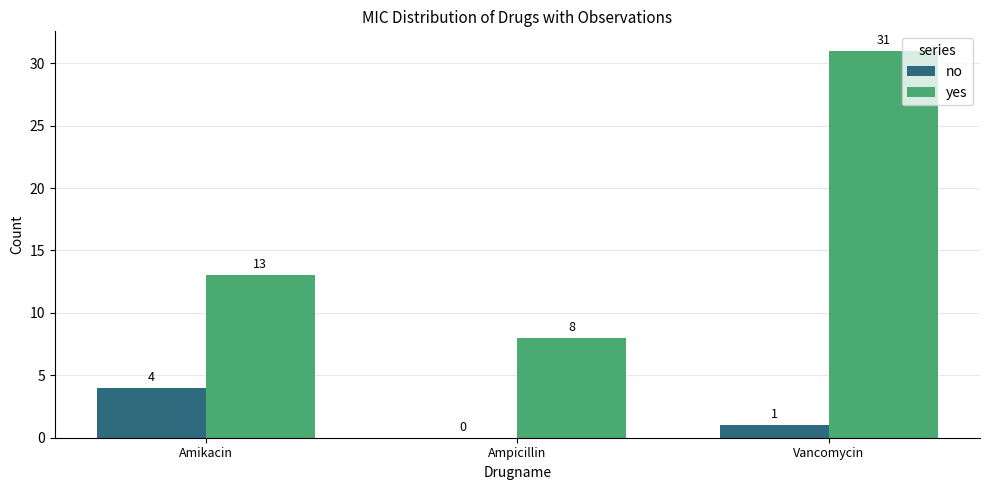

Between Ampicillin and Vancomycin, which series saw the biggest shift?

yes